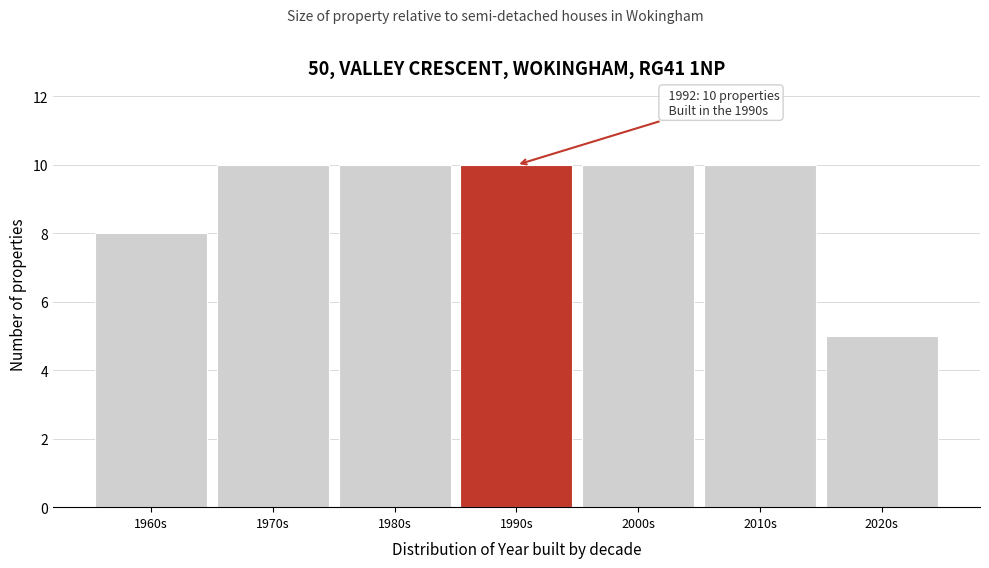

Reading left to right, transcribe all the data shown in this chart.

8	10	10	10	10	10	5